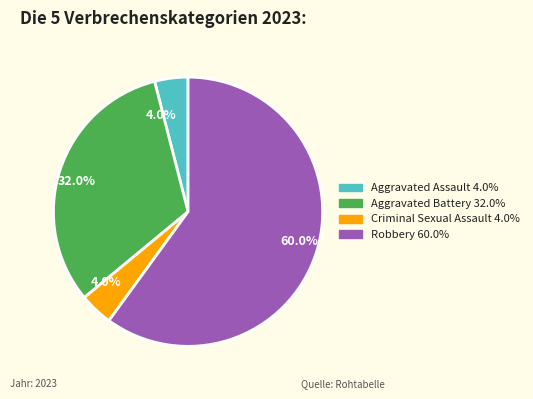

Is there any slice that represents more than half of the pie?

Yes